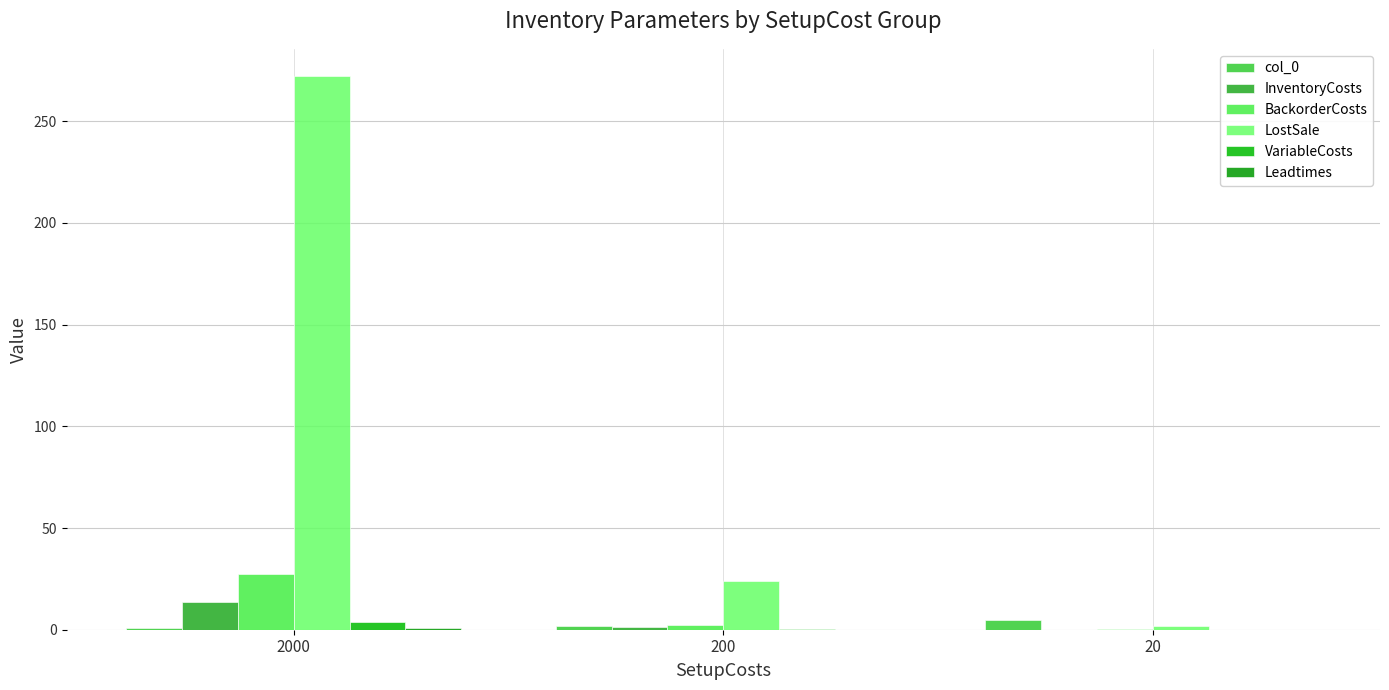

How many series are shown in this chart?

6